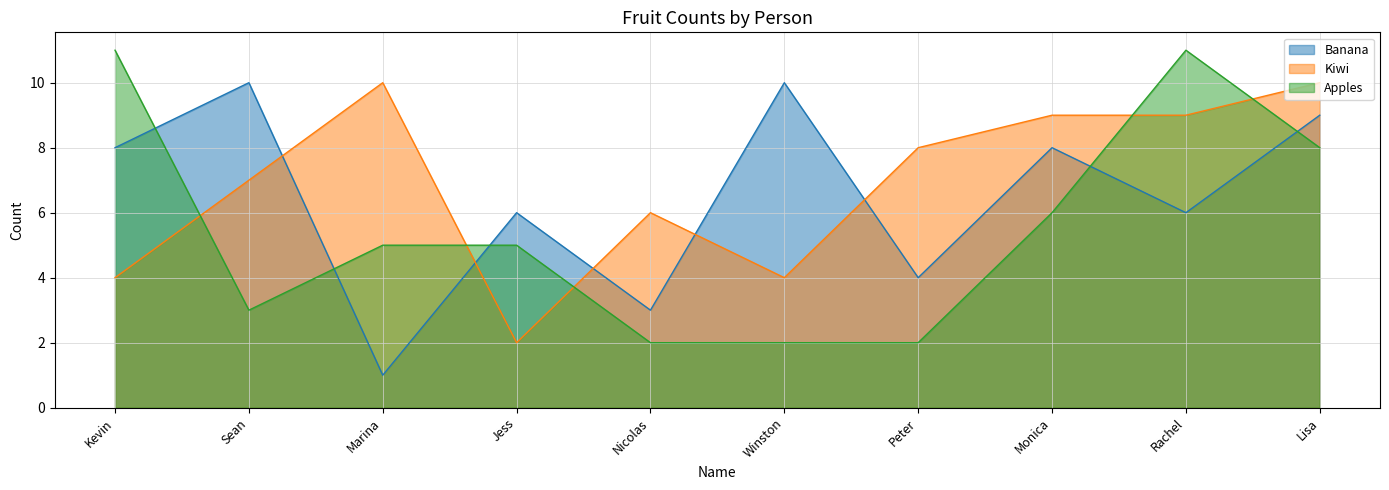

Where does the Kiwi series first go above 8?

Marina